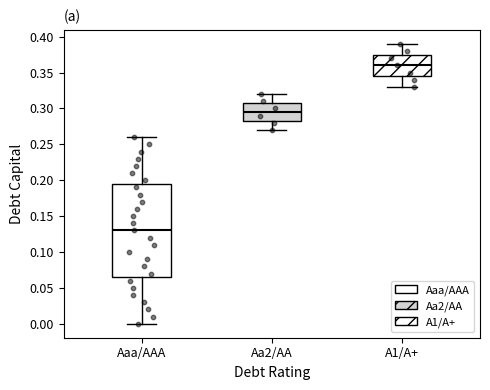

Where is the lower edge of the box for Aaa/AAA on the y-axis? The values are not printed on the chart, so give them approximately, as read against the axis.

0.065